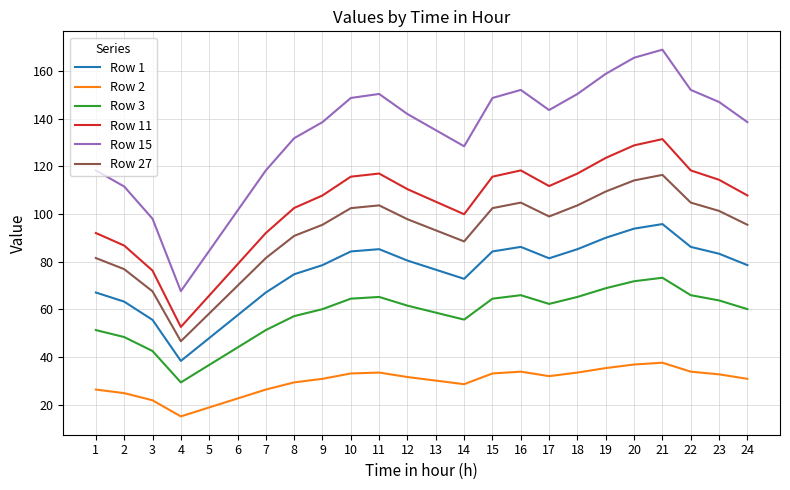

True or false: Row 27 and Row 11 intersect in this chart.

False